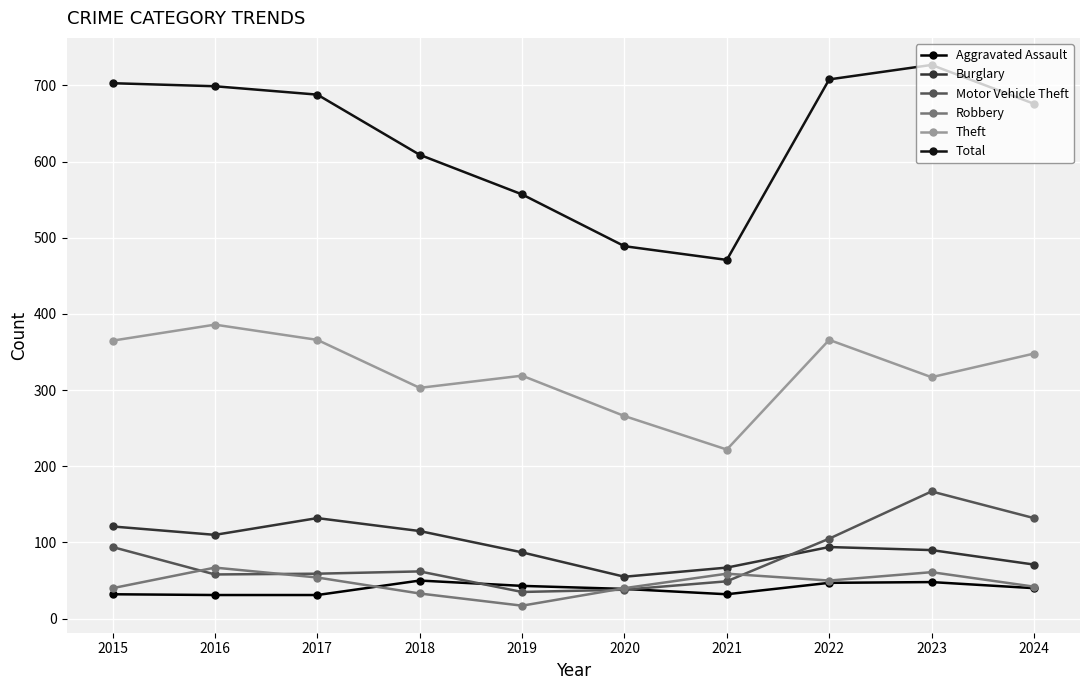

List the series in order of their peak value, highest first.

Total, Theft, Motor Vehicle Theft, Burglary, Robbery, Aggravated Assault